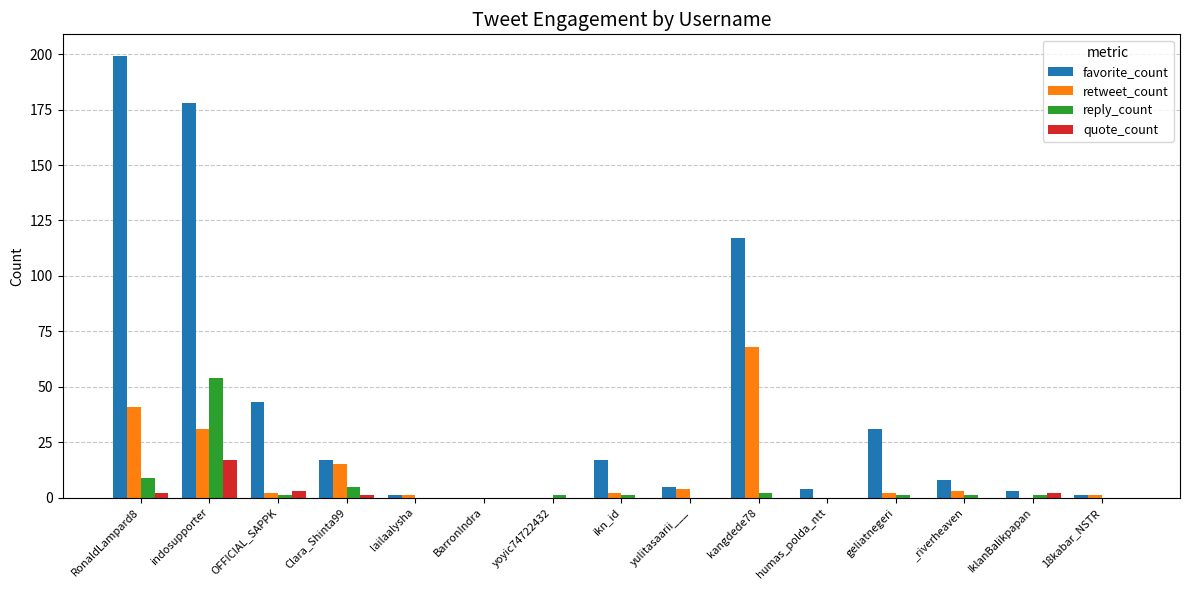

Count the number of categories in the chart.

15